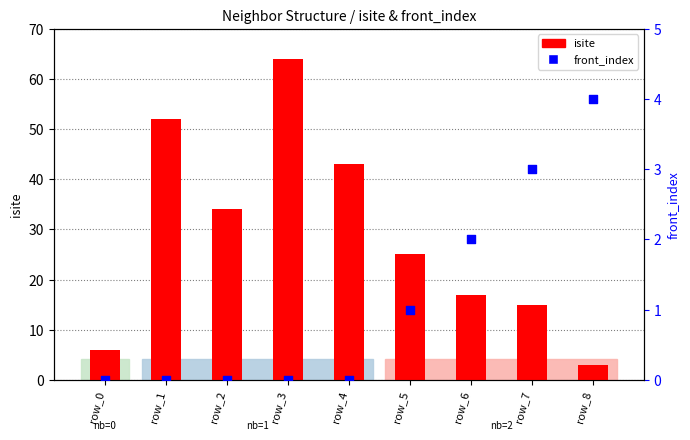

Which series contains the lowest Y value?

front_index